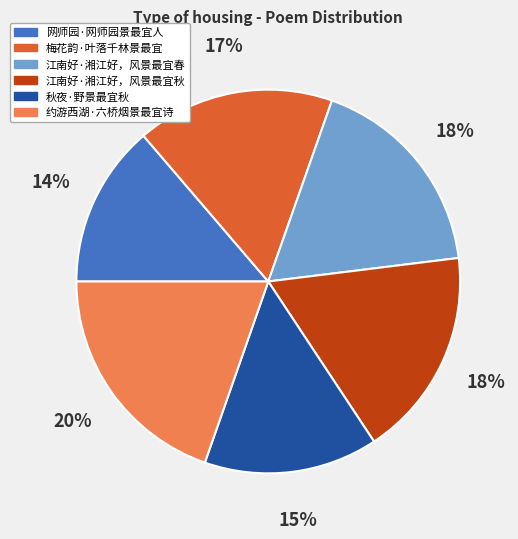

Count the number of slices in the pie.

6